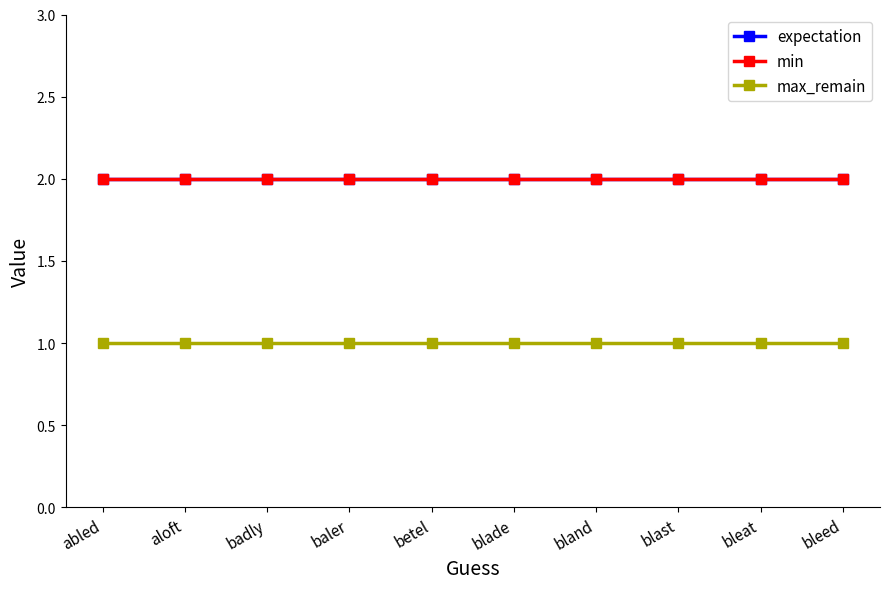

What position from the left is bleed?

10